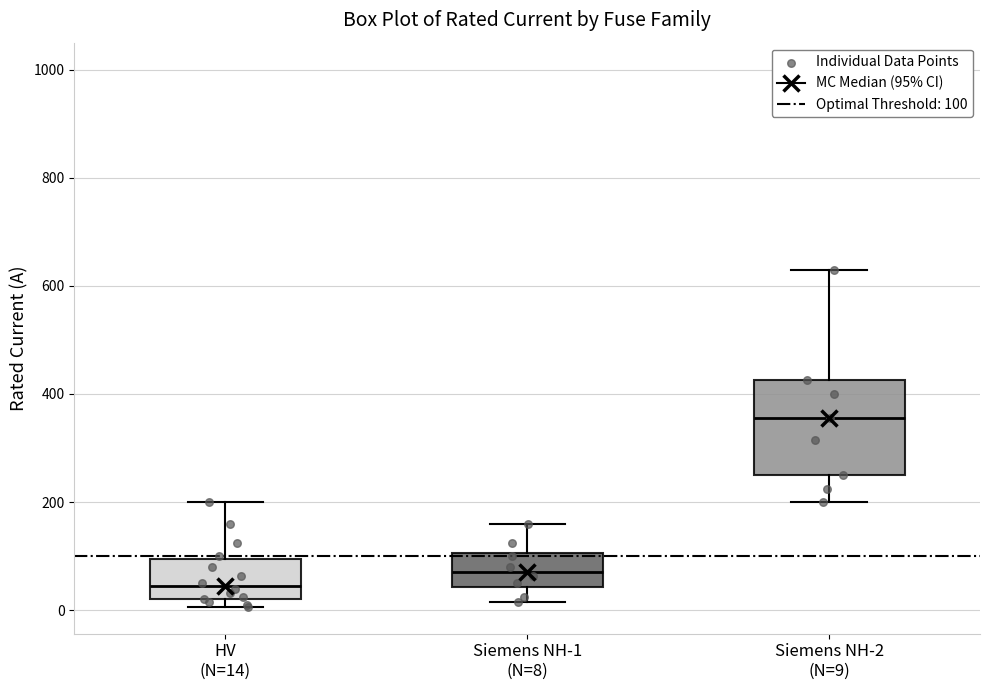

Reading left to right, read every box against the y-axis: the position of its median line, the range the box covers, and the ends of its whiskers. The values are not printed on the chart, so give them approximately, as read against the axis.

HV (N=14): median 40, box 20 to 100, whiskers 0 to 200
Siemens NH-1 (N=8): median 80, box 40 to 100, whiskers 20 to 160
Siemens NH-2 (N=9): median 360, box 260 to 420, whiskers 200 to 640